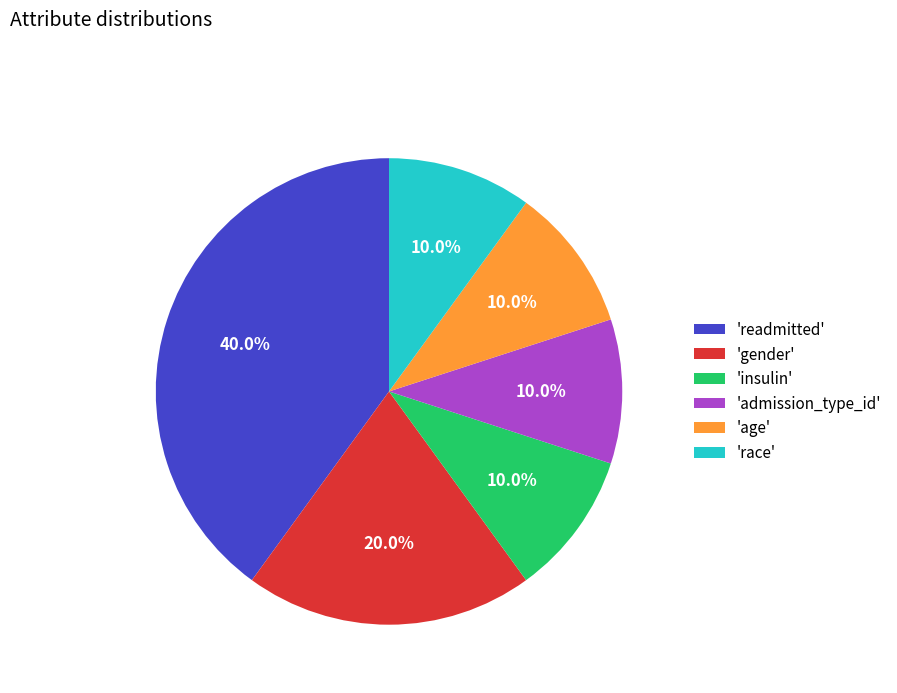

Which category has the biggest portion of the pie?

'readmitted'